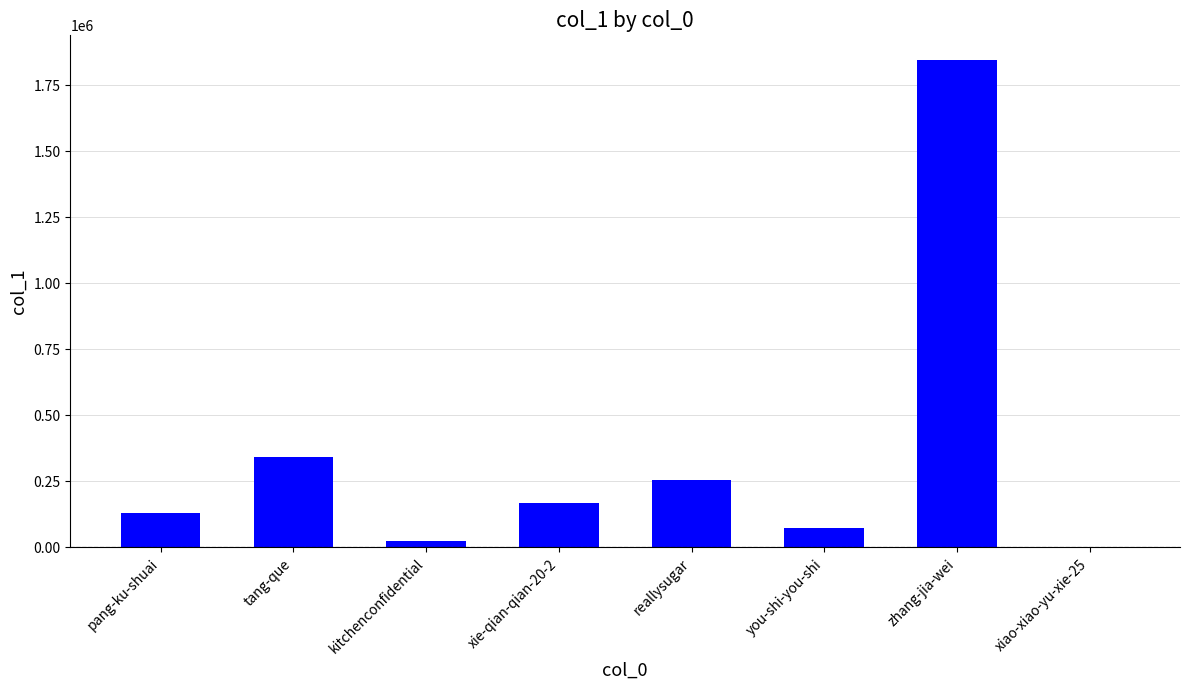

Which has a higher value, tang-que or pang-ku-shuai?

tang-que